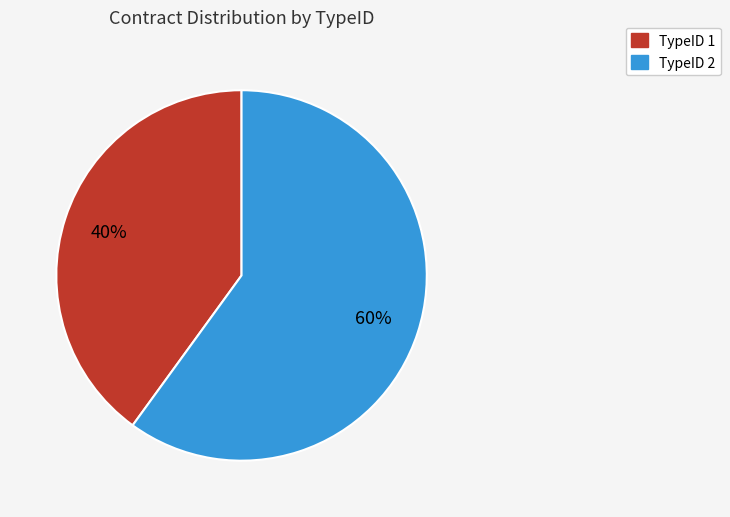

To the nearest percent, what is the difference between the TypeID 1 and TypeID 2 slice percentages?

20%